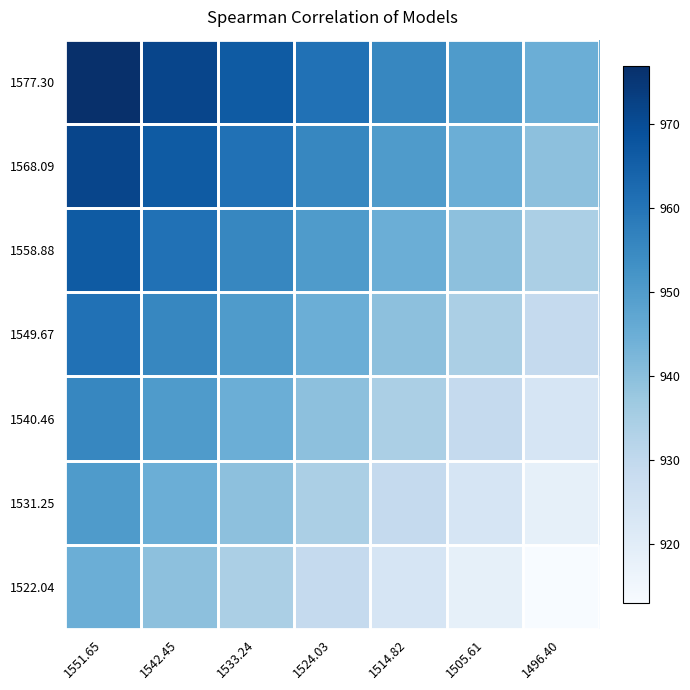

Reading right to left, transcribe all the data shown in this chart.

1577.30: 1496.40=945.0	1505.61=950.3	1514.82=955.6	1524.03=960.9	1533.24=966.3	1542.45=971.6	1551.65=976.9
1568.09: 1496.40=939.7	1505.61=945.0	1514.82=950.3	1524.03=955.6	1533.24=960.9	1542.45=966.3	1551.65=971.6
1558.88: 1496.40=934.4	1505.61=939.7	1514.82=945.0	1524.03=950.3	1533.24=955.6	1542.45=960.9	1551.65=966.3
1549.67: 1496.40=929.0	1505.61=934.4	1514.82=939.7	1524.03=945.0	1533.24=950.3	1542.45=955.6	1551.65=960.9
1540.46: 1496.40=923.7	1505.61=929.0	1514.82=934.4	1524.03=939.7	1533.24=945.0	1542.45=950.3	1551.65=955.6
1531.25: 1496.40=918.4	1505.61=923.7	1514.82=929.0	1524.03=934.4	1533.24=939.7	1542.45=945.0	1551.65=950.3
1522.04: 1496.40=913.1	1505.61=918.4	1514.82=923.7	1524.03=929.0	1533.24=934.4	1542.45=939.7	1551.65=945.0